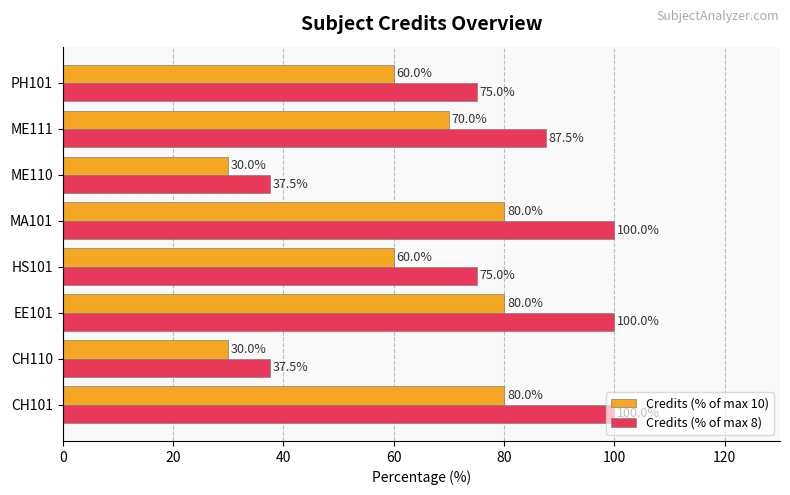

What is the smallest value displayed?

30.0